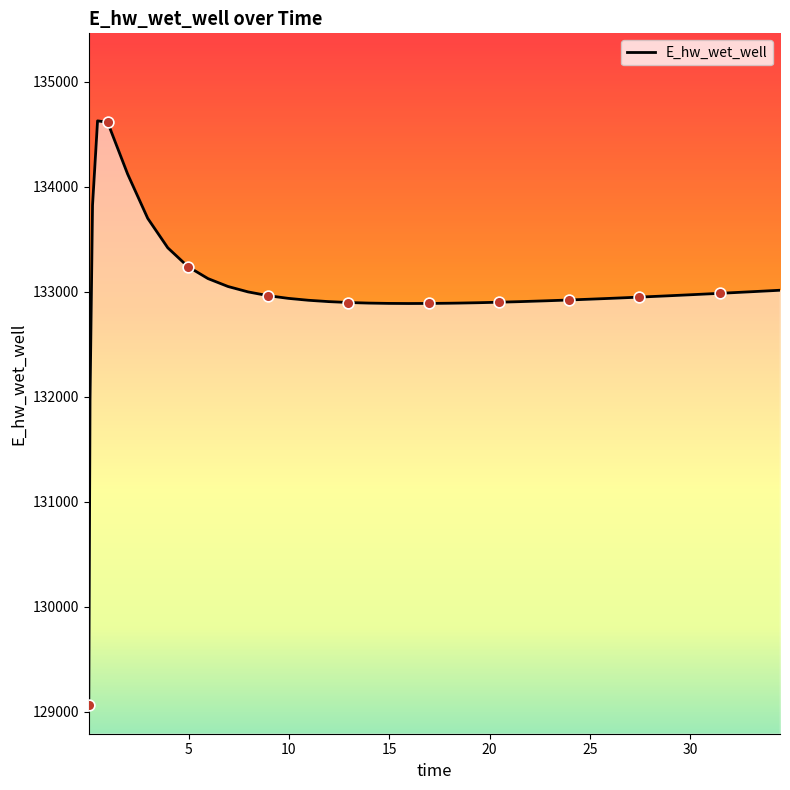

What is the smallest value displayed?

129070.3